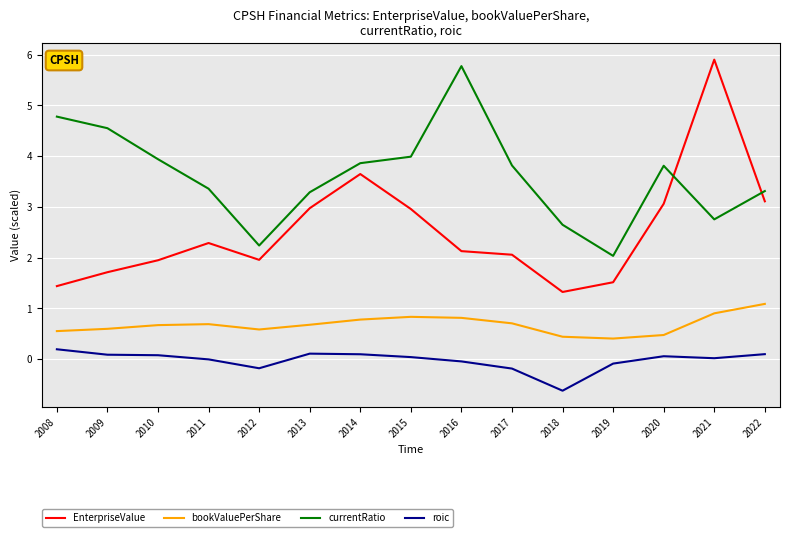

True or false: roic and bookValuePerShare intersect in this chart.

False